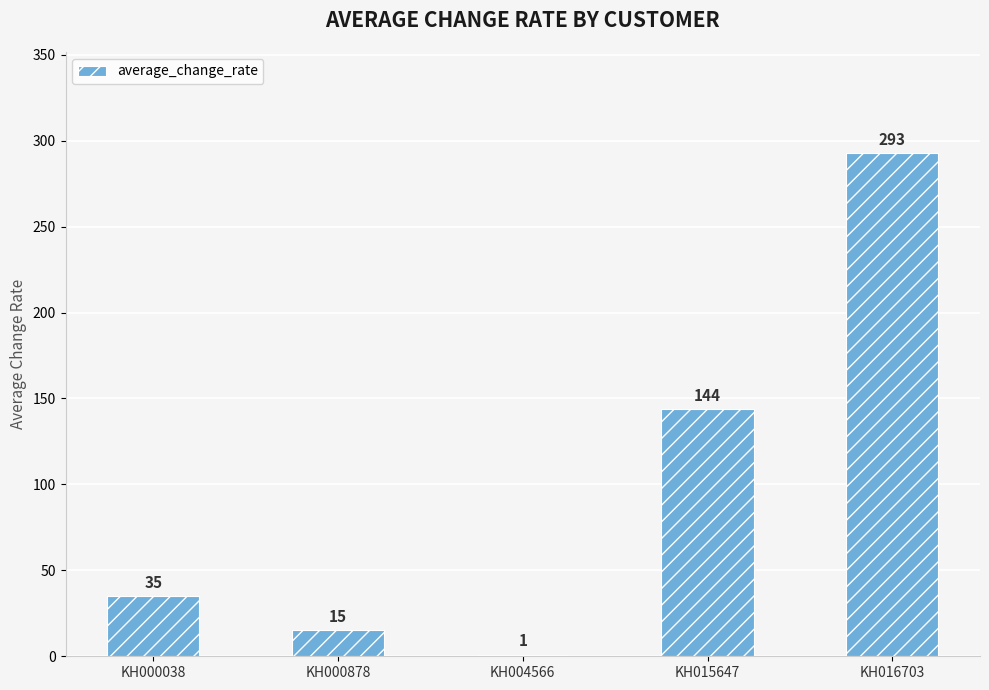

Between KH015647 and KH000038, which is larger?

KH015647